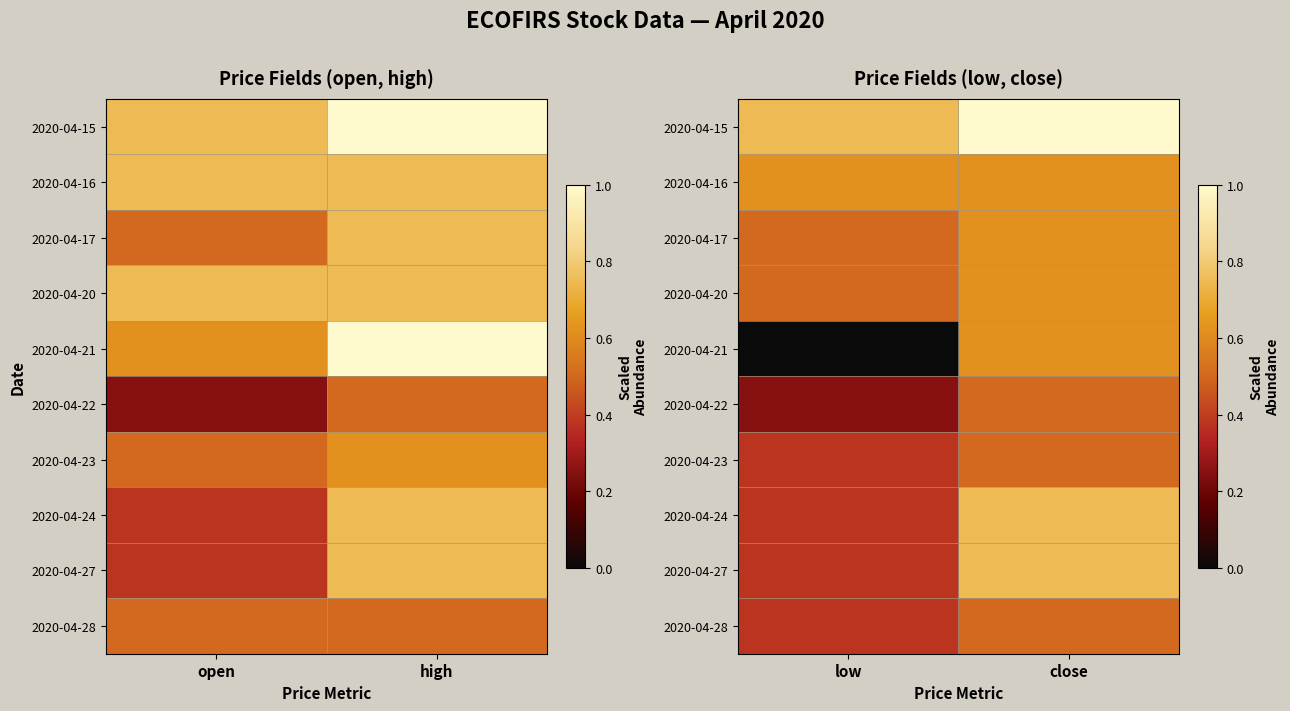

The value of 2020-04-27 at close is 0.2. True or false?

False